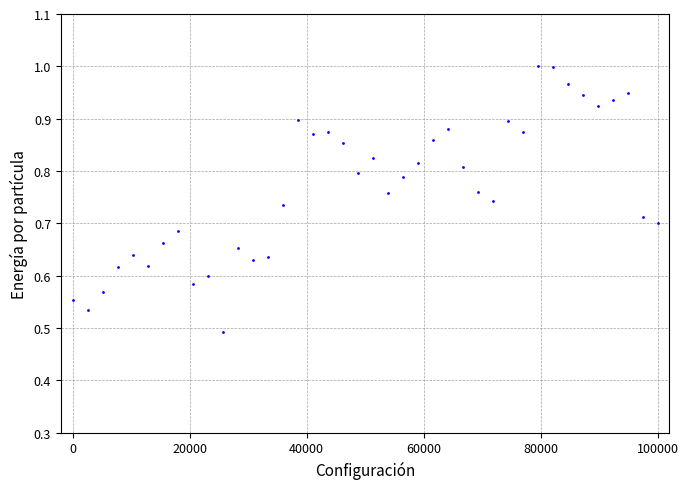

What is the range of X values (max minus min)?

100000.0